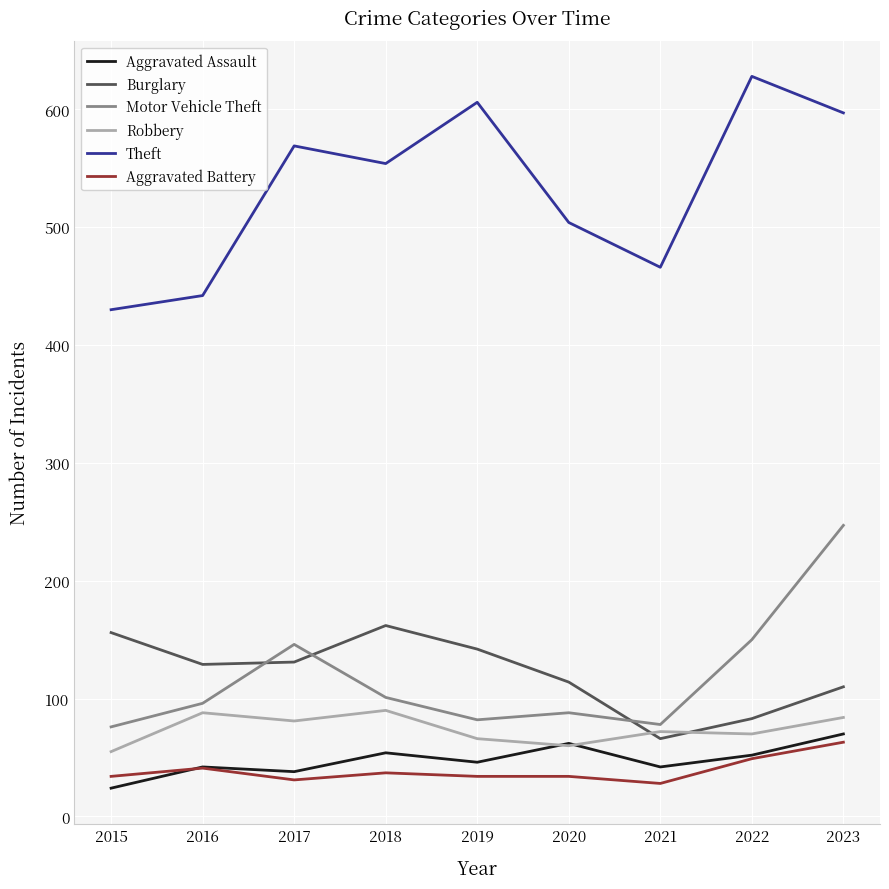

What is the average value of the Theft series?

533